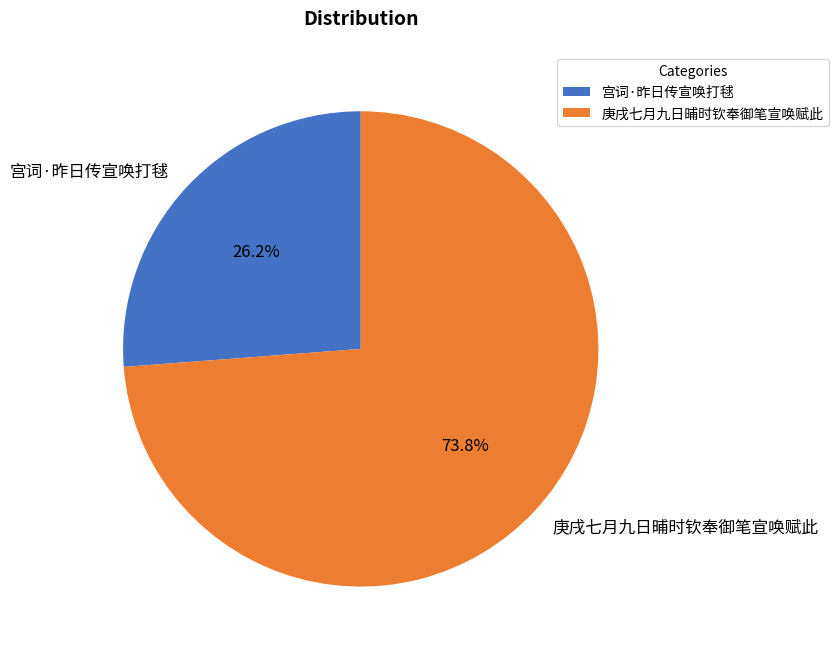

Approximately how many times larger is the value at 庚戌七月九日晡时钦奉御笔宣唤赋此 compared to 宫词·昨日传宣唤打毬?

2.8